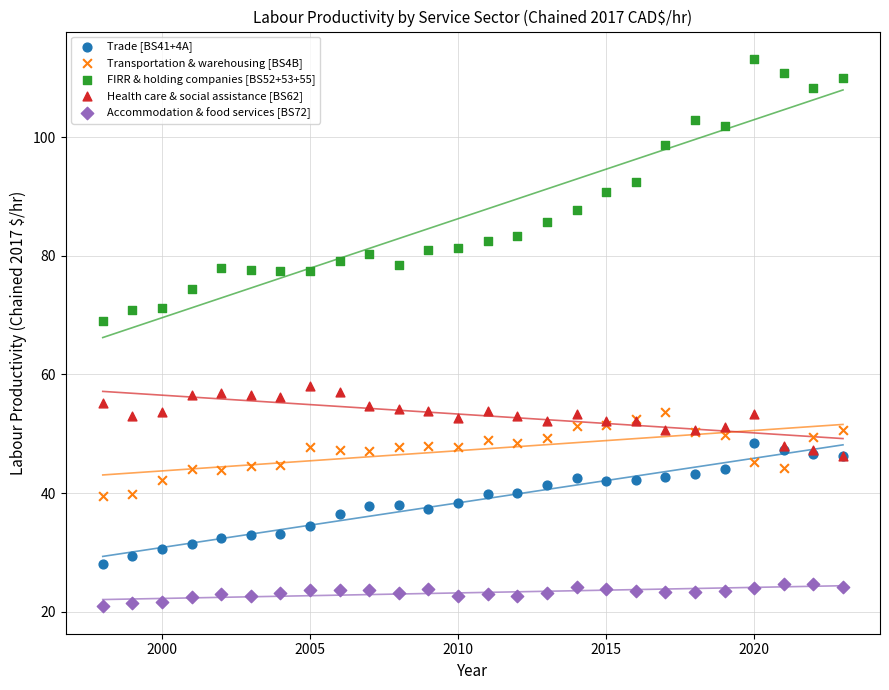

Which series has the widest spread of Y values?

FIRR & holding companies [BS52+53+55]